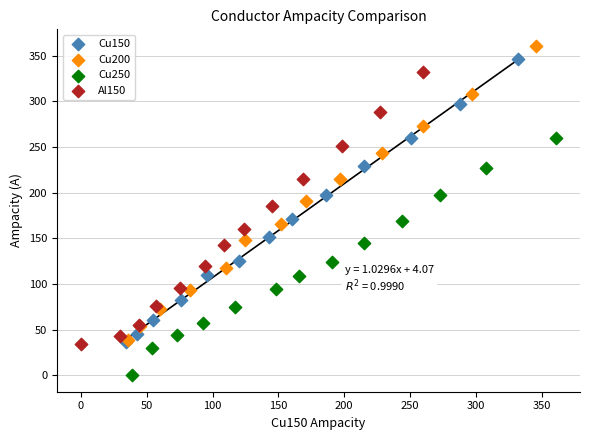

Which series contains the highest Y value?

Cu200